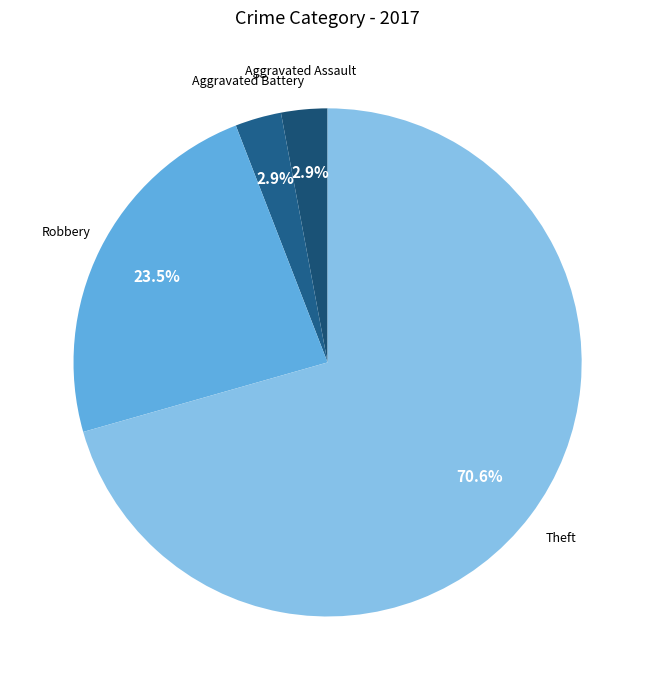

Which category accounts for the majority?

Theft